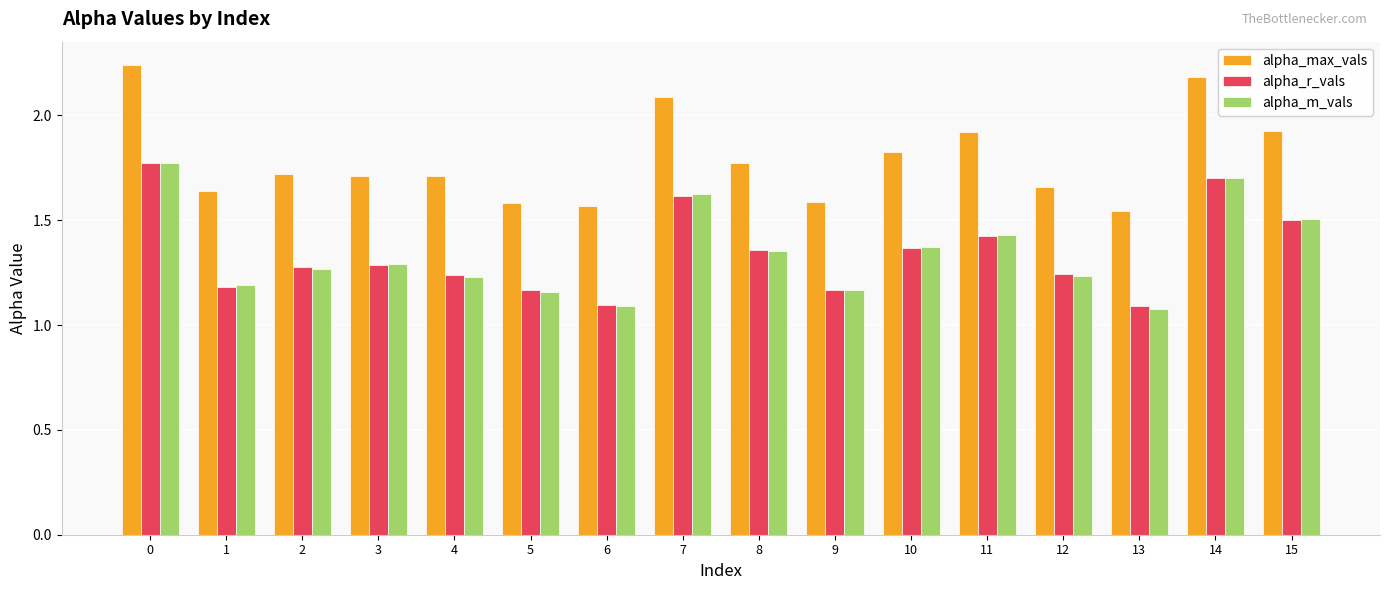

What are all the series names shown in the legend?

alpha_max_vals, alpha_r_vals, alpha_m_vals